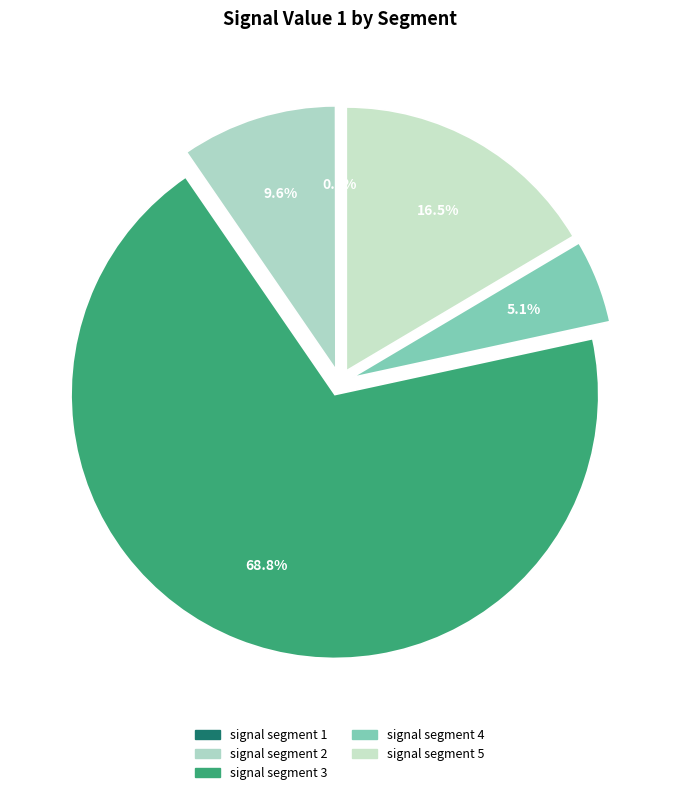

To the nearest percent, what percentage of the pie is signal segment 3?

69%